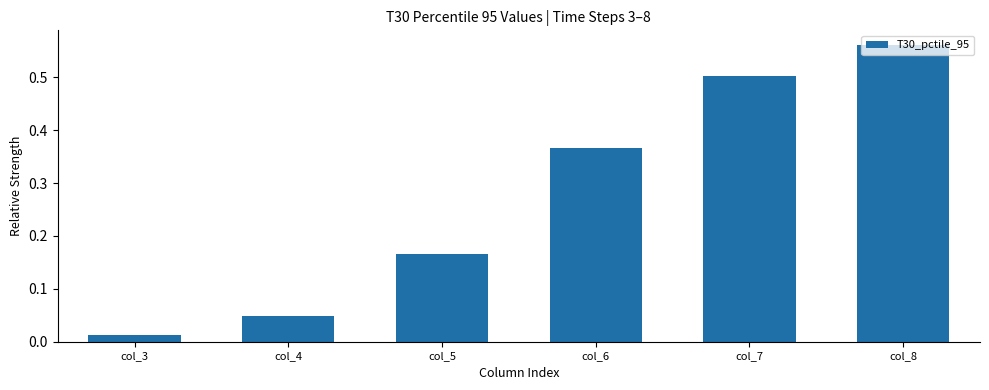

Rank the categories by value from lowest to highest.

col_3, col_4, col_5, col_6, col_7, col_8